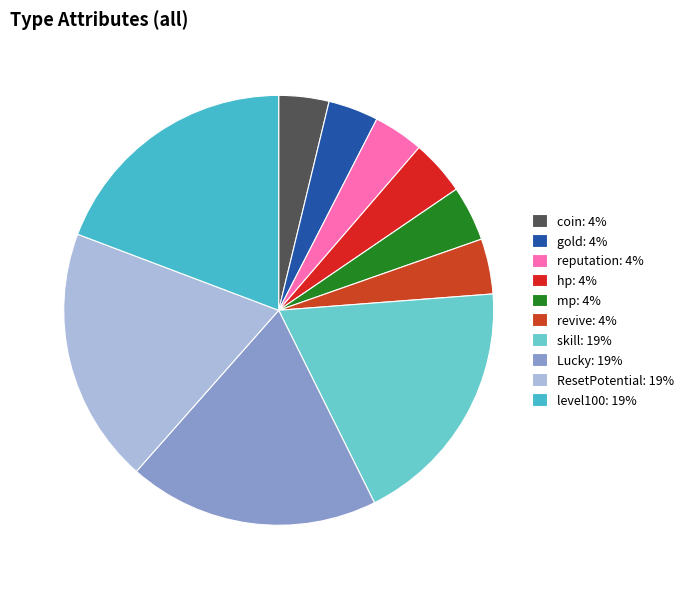

Between reputation and level100, which is larger?

level100